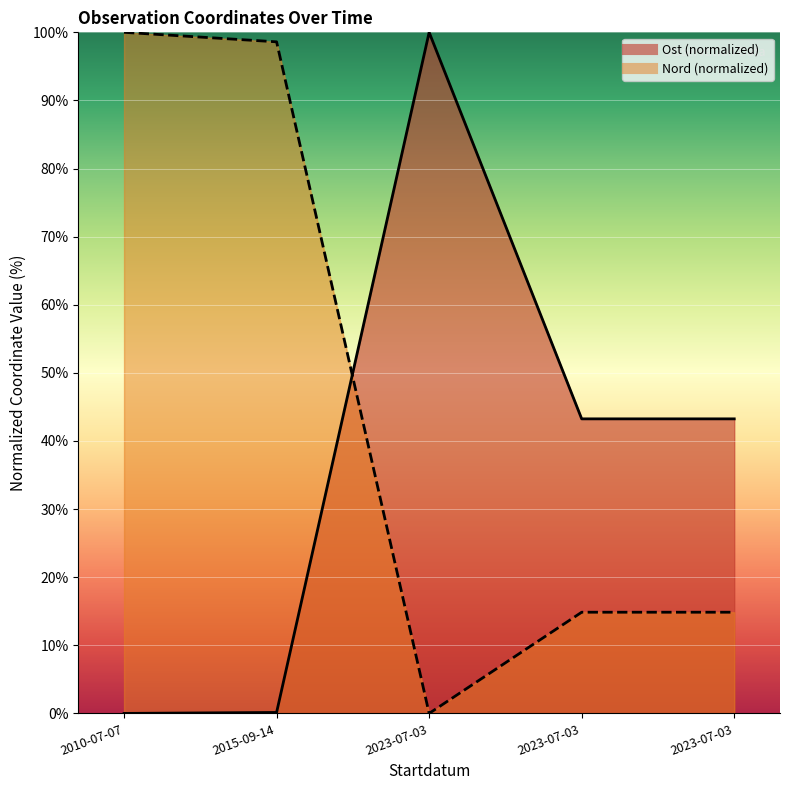

Which series has the largest total across all categories?

Nord